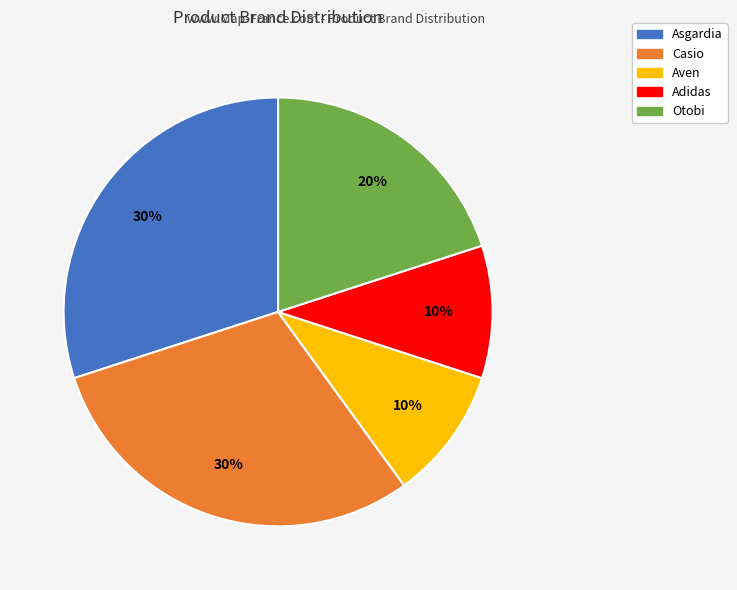

True or false: Aven accounts for 10% of the total.

True